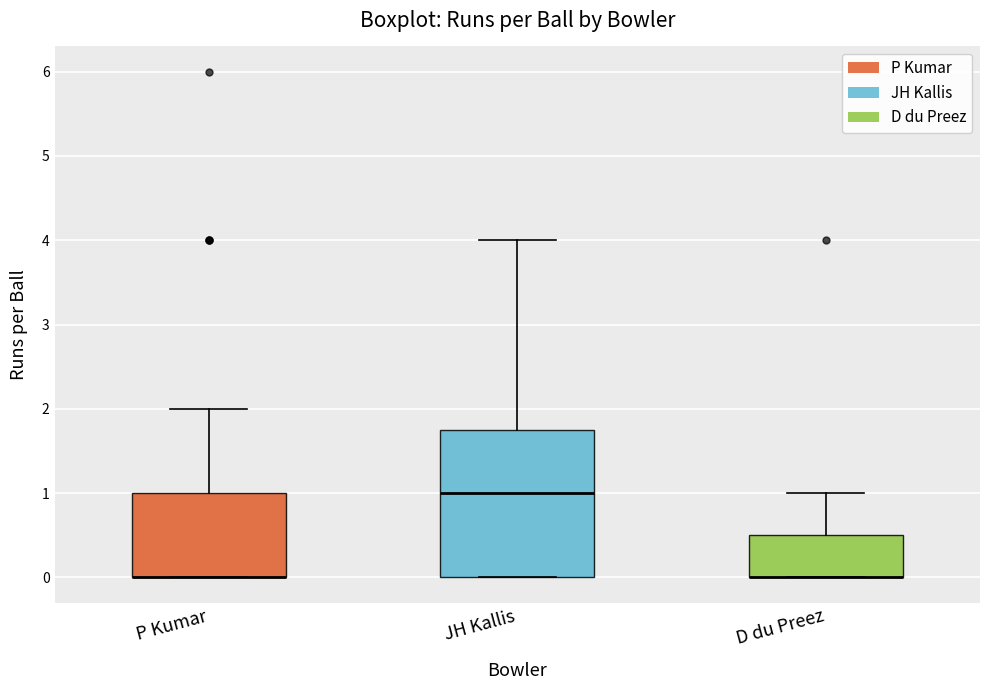

Which box is the tallest, from its lower edge to its upper edge?

JH Kallis